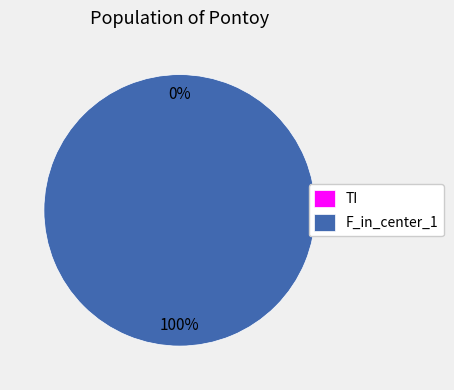

To the nearest percent, what is the difference between the F_in_center_1 and TI slice percentages?

100%